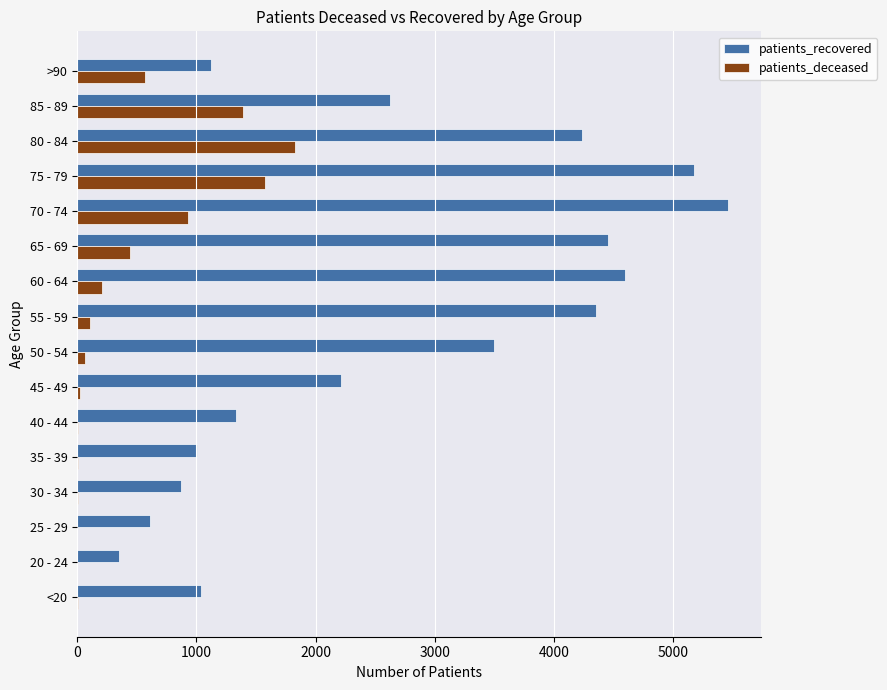

The value of patients_deceased at 70 - 74 is 438. True or false?

False